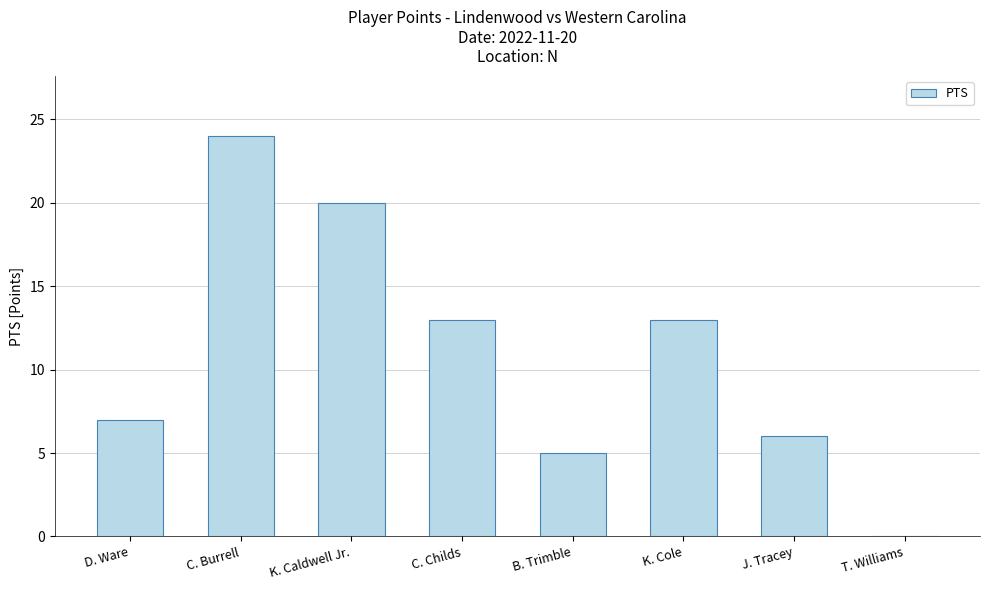

Are the bars grouped side by side (vs. stacked)?

No